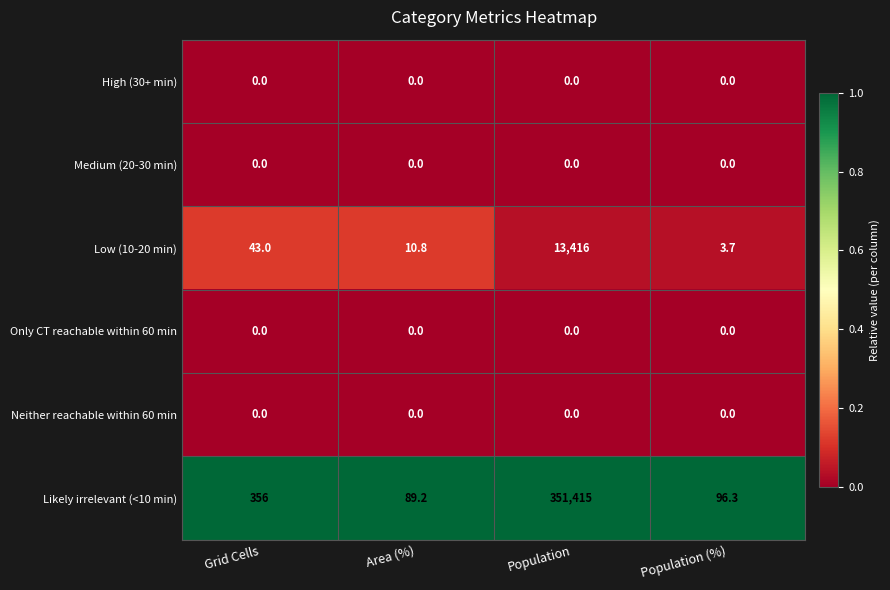

What is the maximum value shown in the chart?

351415.0